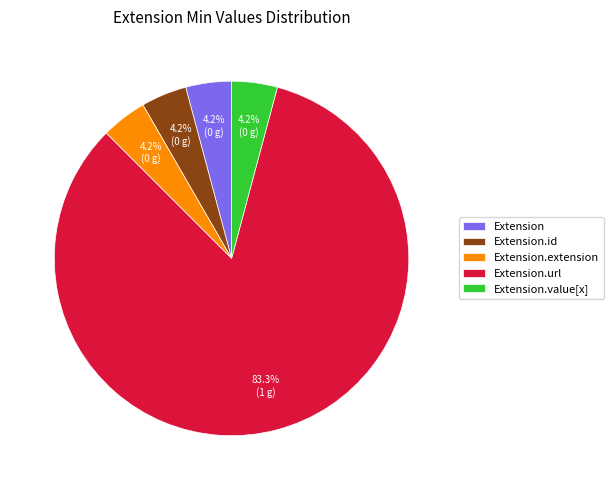

Which category has the biggest portion of the pie?

Extension.url